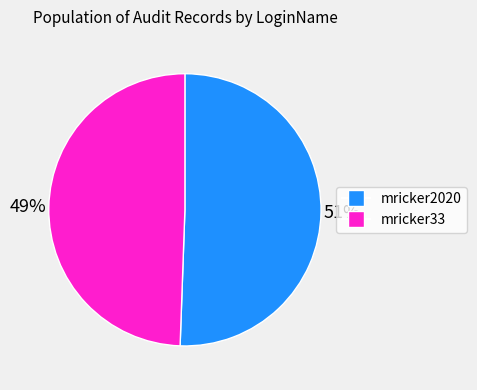

True or false: mricker33 accounts for 49% of the total.

True